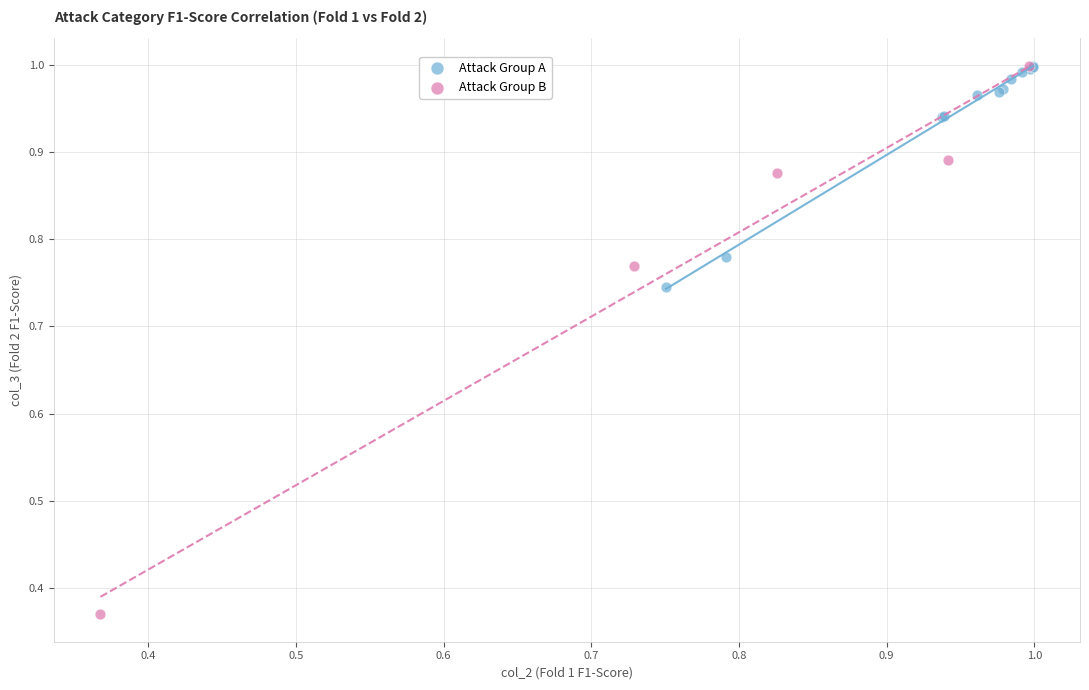

What are all the series names shown in the legend?

Attack Group A, Attack Group B